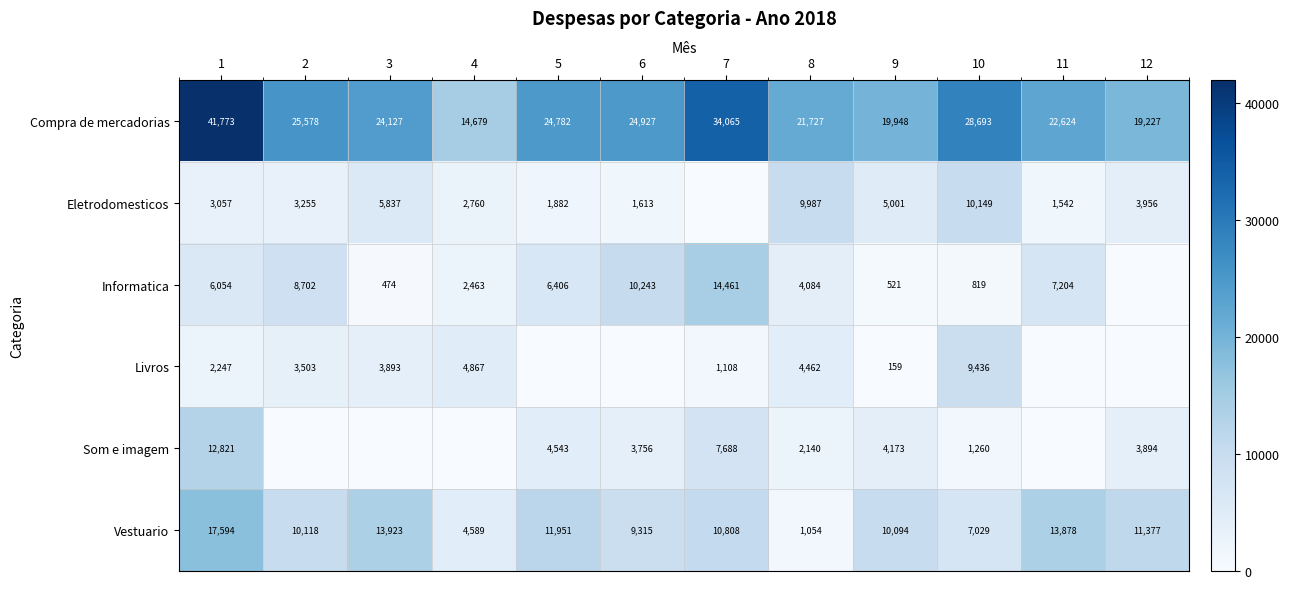

Is the value of Informatica at 1 greater than the value of Compra de mercadorias at 12?

No